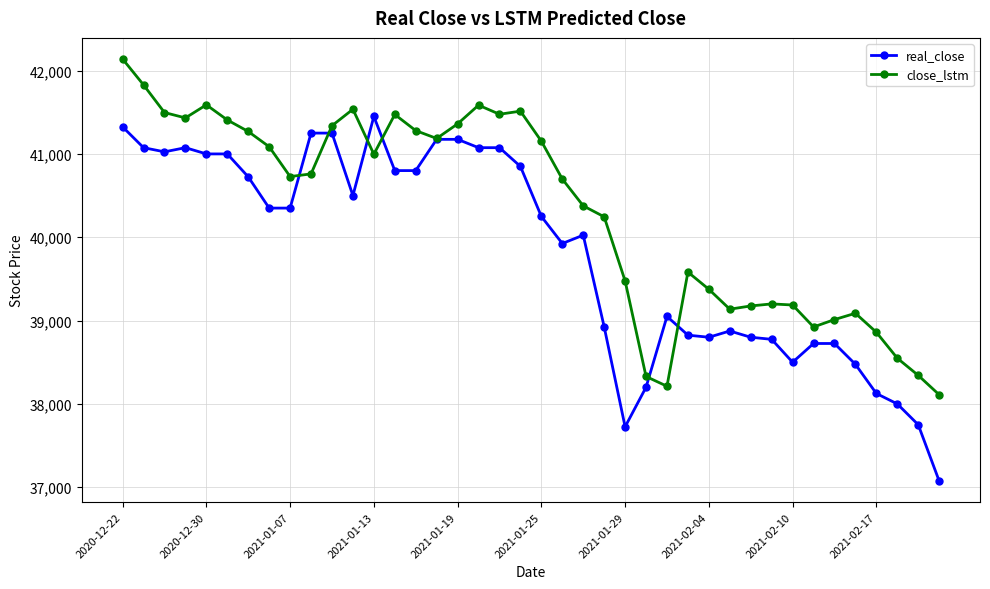

Count the number of categories in the chart.

40